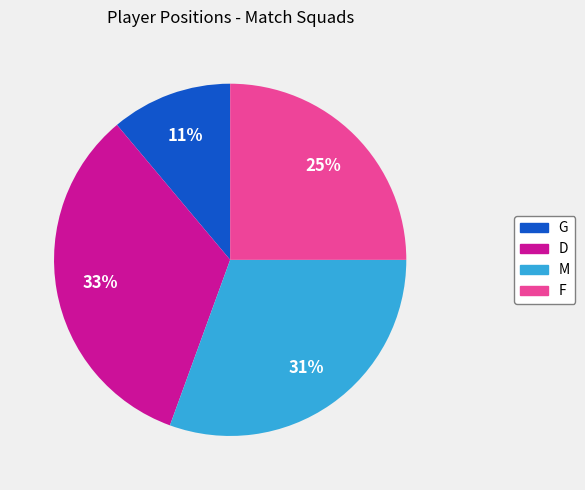

Which category has the biggest portion of the pie?

D